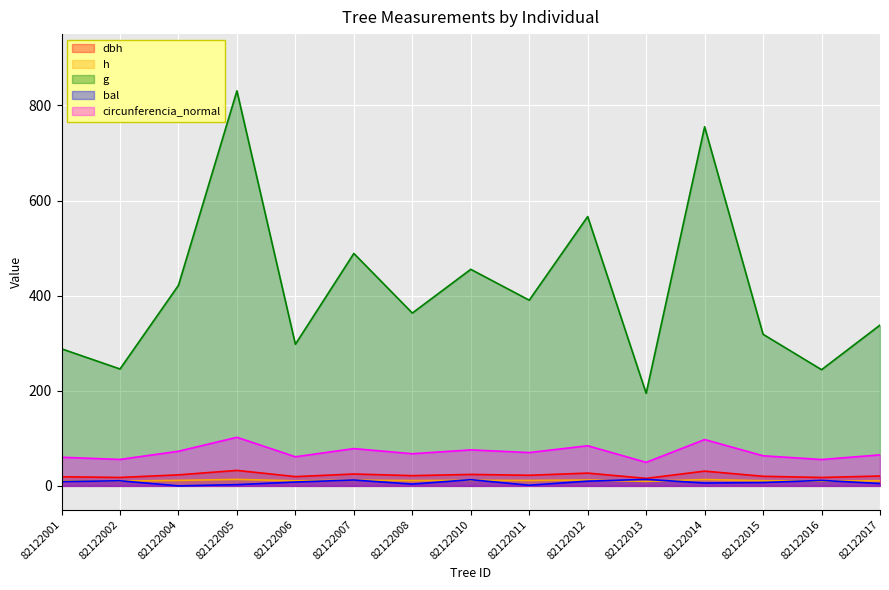

Between 82122001 and 82122013, which series saw the biggest shift?

g